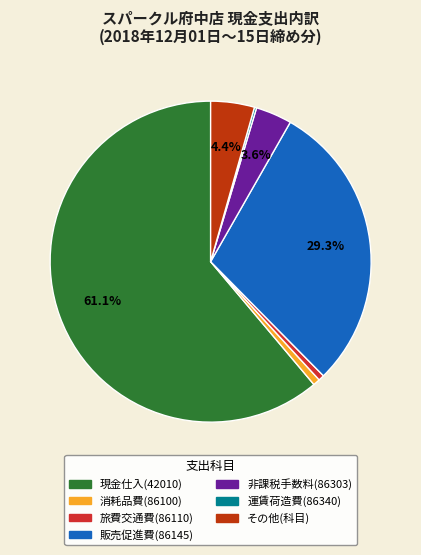

Between 旅費交通費(86110) and 販売促進費(86145), which is larger?

販売促進費(86145)